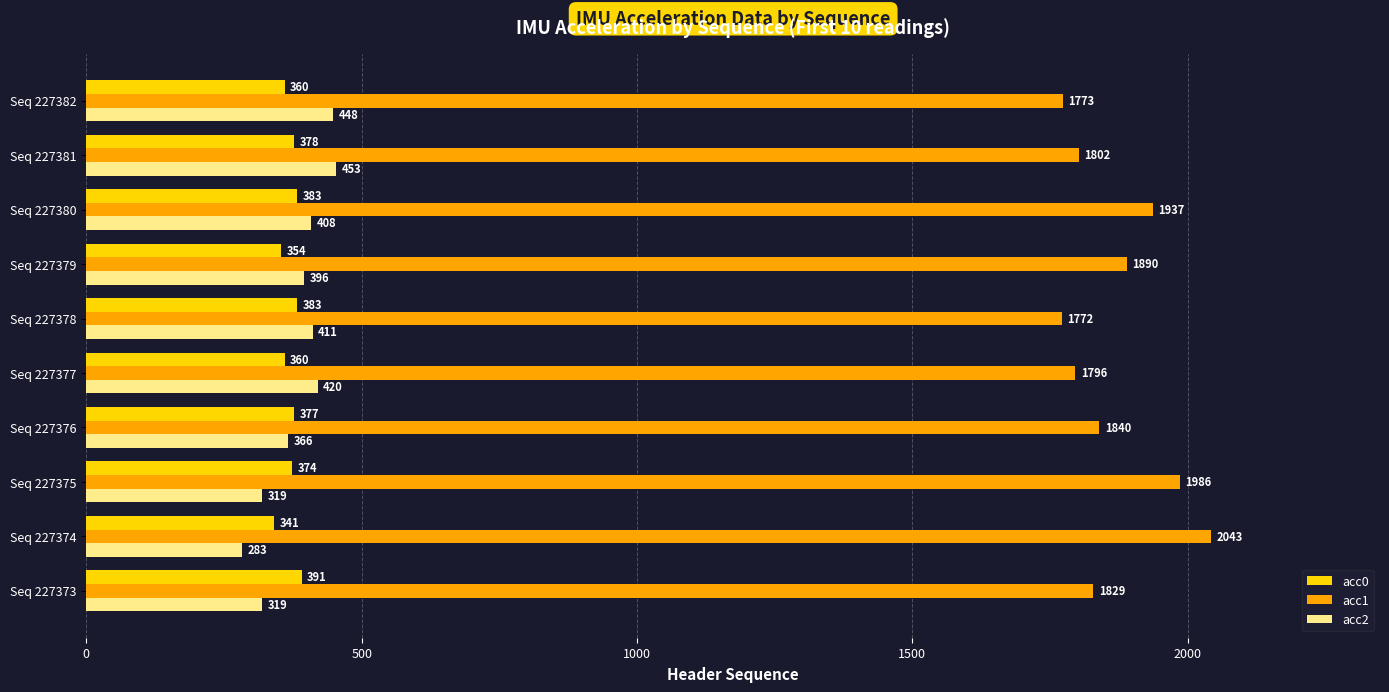

At Seq 227374, list the series in order from smallest to largest.

acc2, acc0, acc1